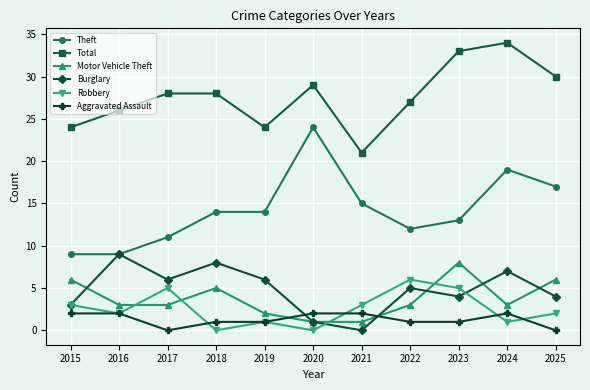

What is the average value of the Robbery series?

3